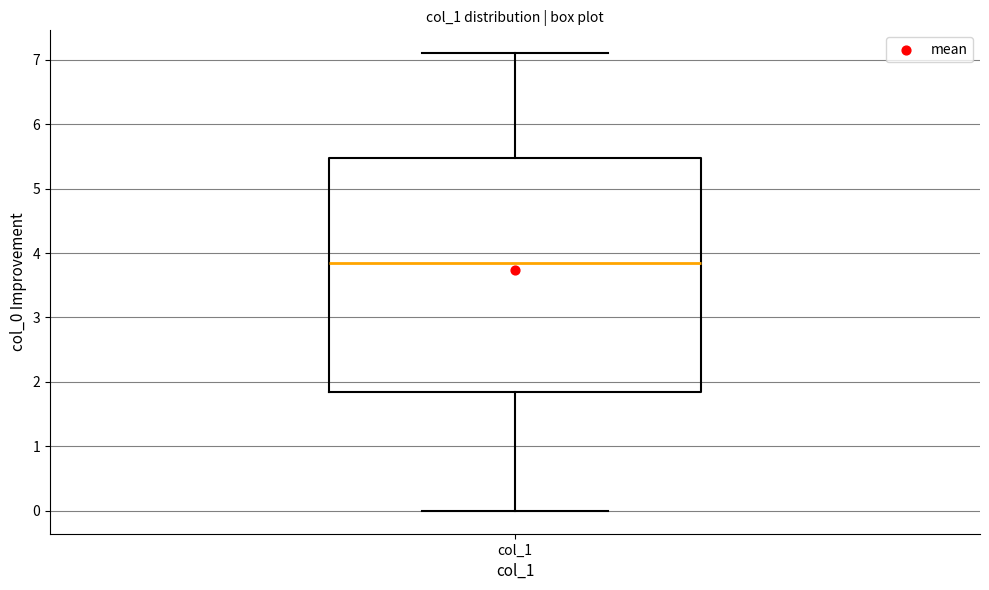

Read this box plot against the y-axis: the position of the median line, the range covered by the box, and the ends of both whiskers. The values are not printed on the chart, so give them approximately, as read against the axis.

median 3.8, box 1.8 to 5.5, whiskers 0.0 to 7.1